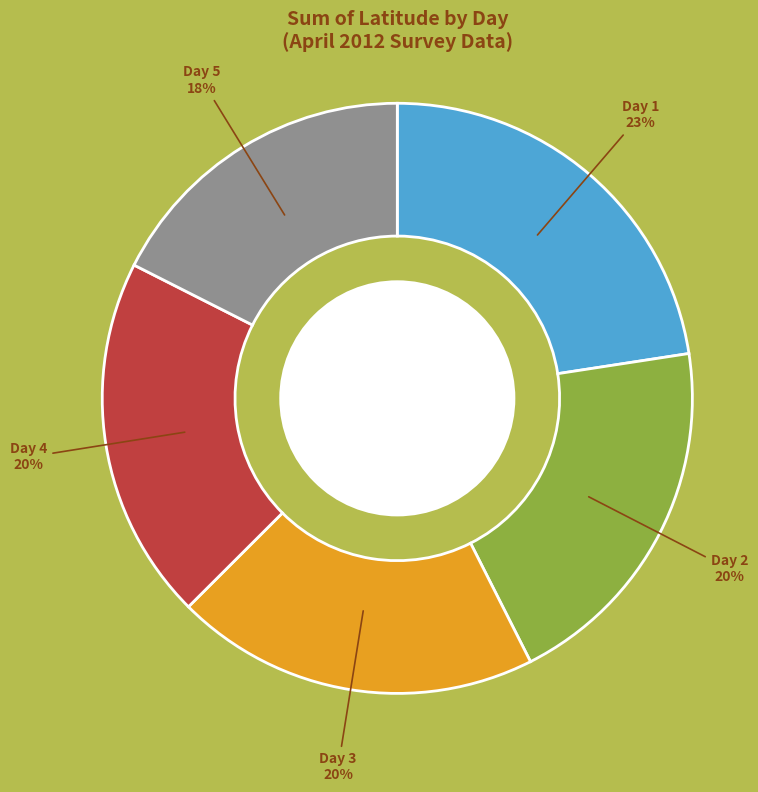

To the nearest percent, what is the difference between the largest and smallest slice percentages?

5%